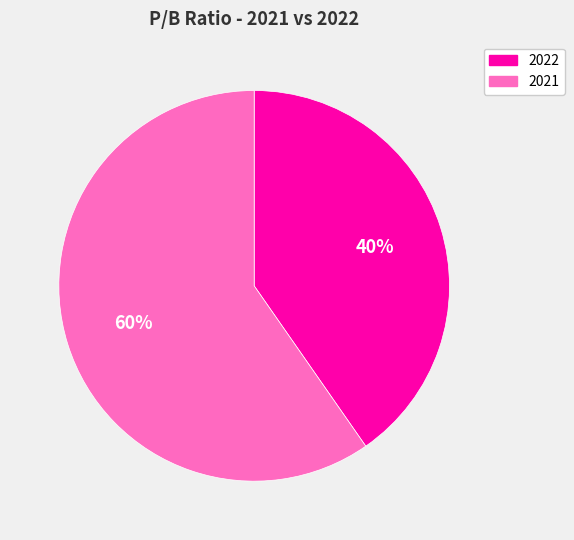

True or false: 2021 accounts for 60% of the total.

True